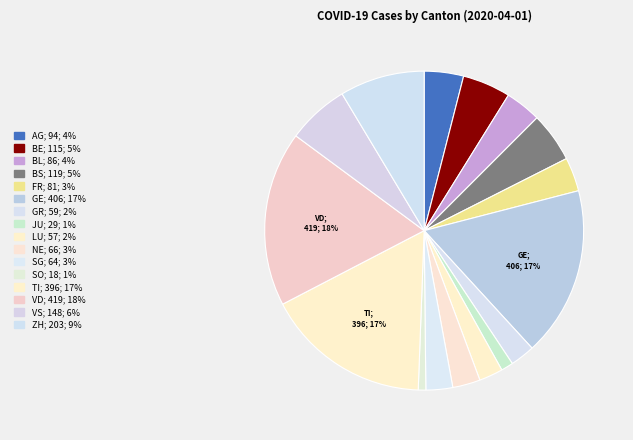

Does any single category account for the majority?

No